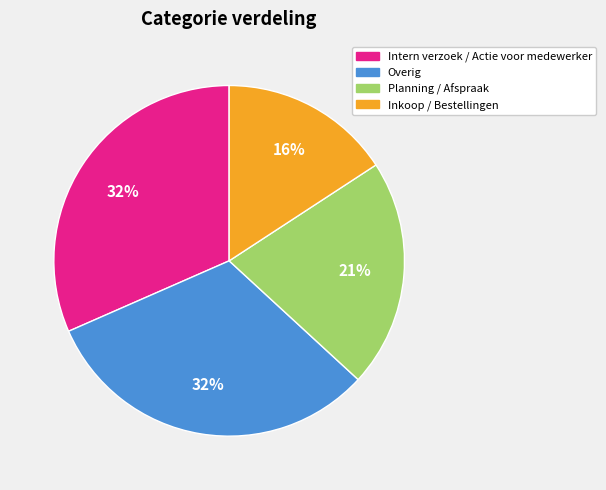

Is the sum of Inkoop / Bestellingen and Intern verzoek / Actie voor medewerker greater than half?

No